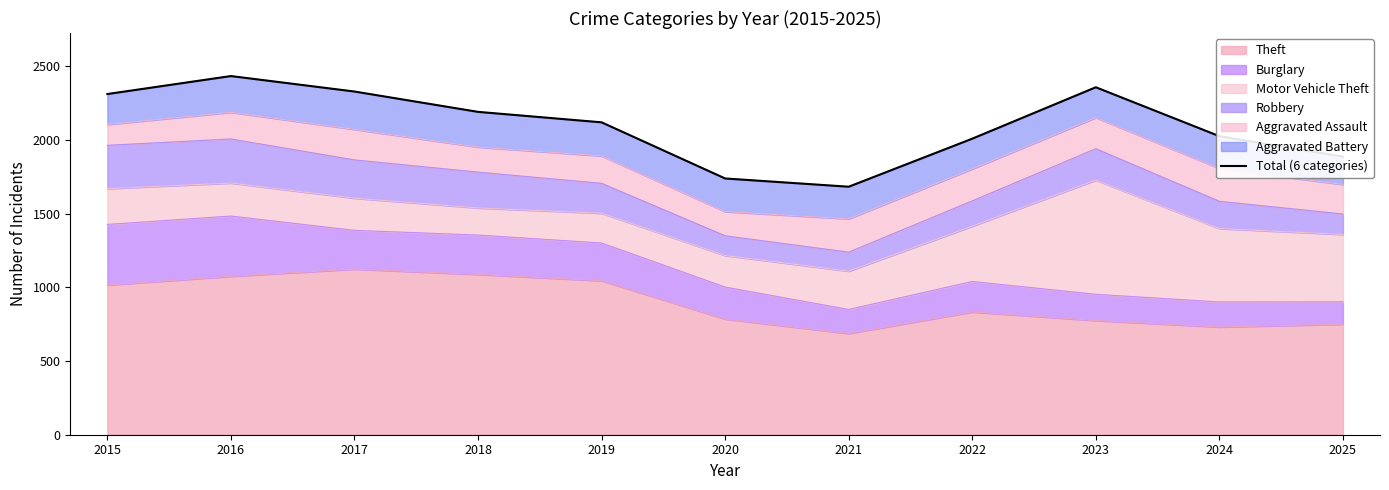

Approximately how many times larger is the value at 2024 compared to 2016?

0.8